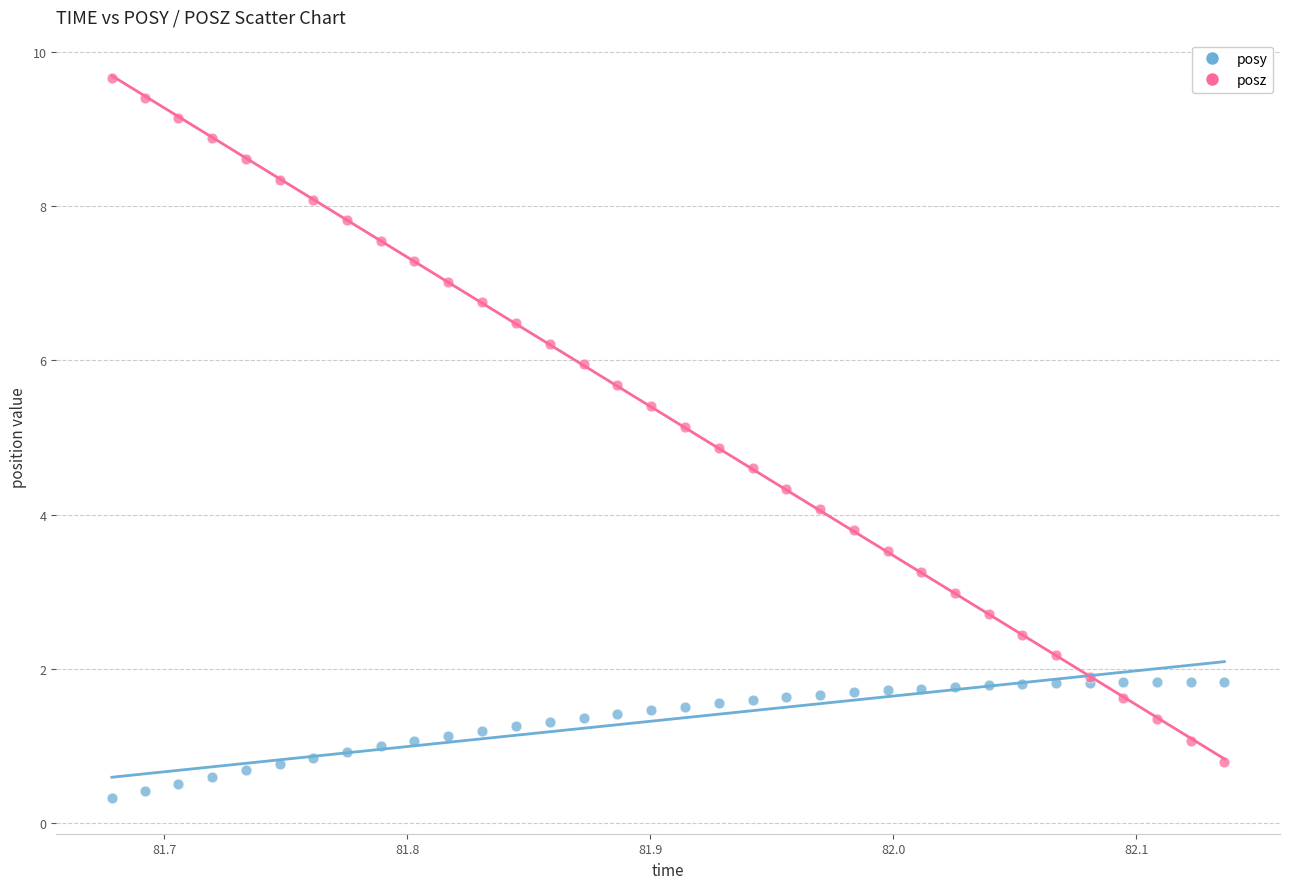

Which series contains the highest Y value?

posz